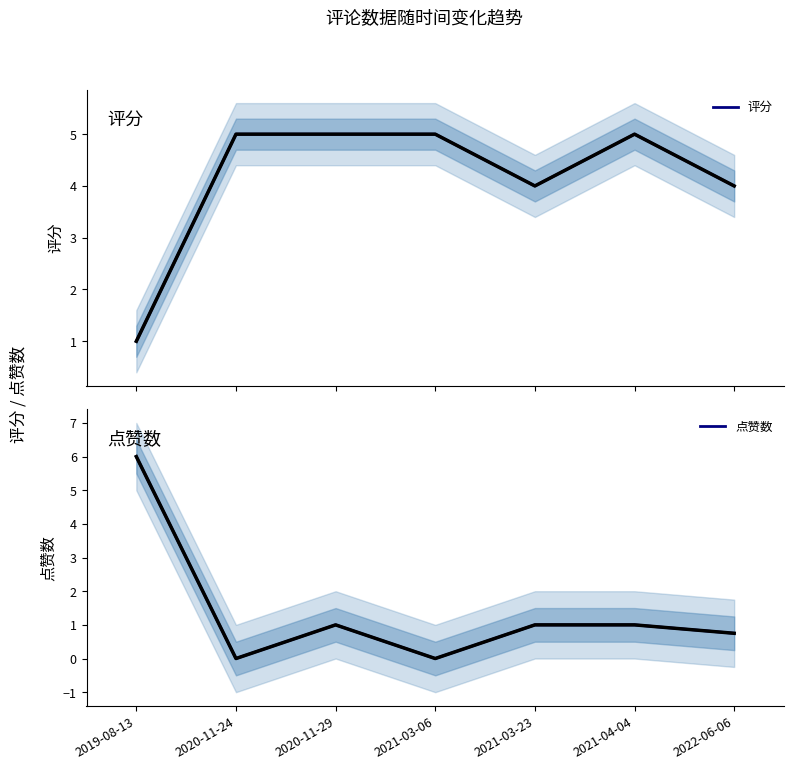

List the series in order of their overall mean, highest first.

评分, 点赞数